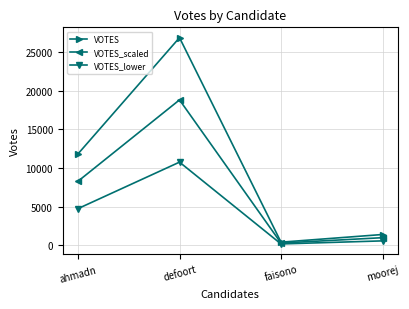

How many data points in VOTES_scaled are less than 8285?

2